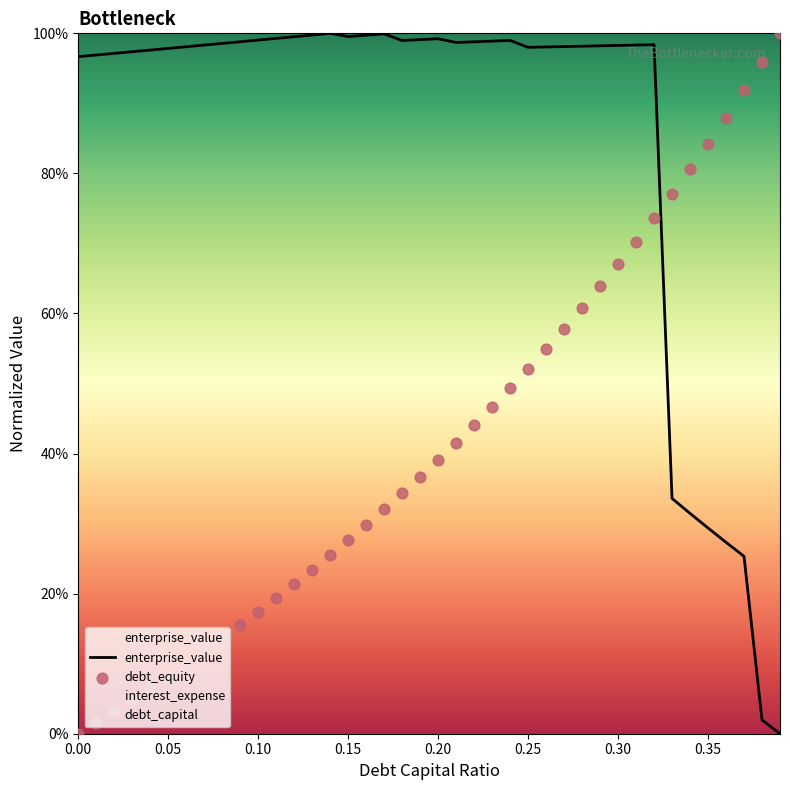

Which series has the largest Y range (max minus min)?

enterprise_value